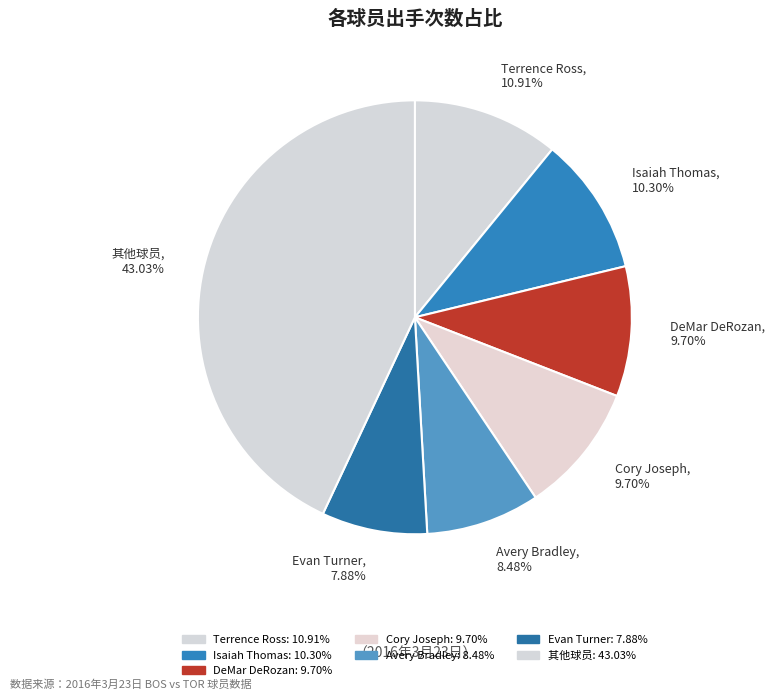

Does any single category account for the majority?

No